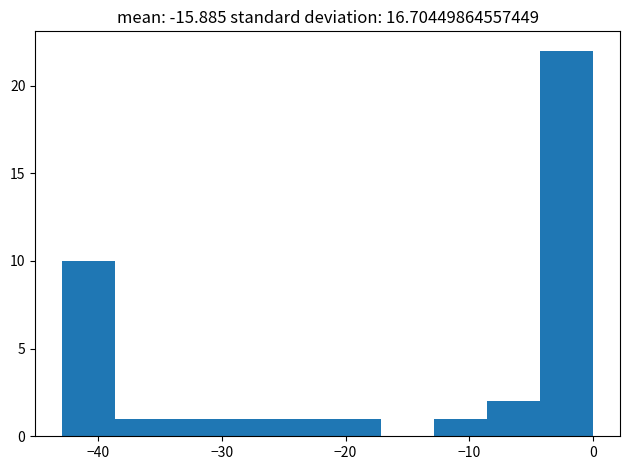

Reading left to right, transcribe this chart: for each bar, give the range it covers on the x-axis and its height. Neither the bar edges nor the heights are printed on the chart, so give them approximately, as read against the axes.

-43 to -39: 10
-39 to -34: 1
-34 to -30: 1
-30 to -26: 1
-26 to -21: 1
-21 to -17: 1
-17 to -13: 0
-13 to -9: 1
-9 to -4: 2
-4 to 0: 22